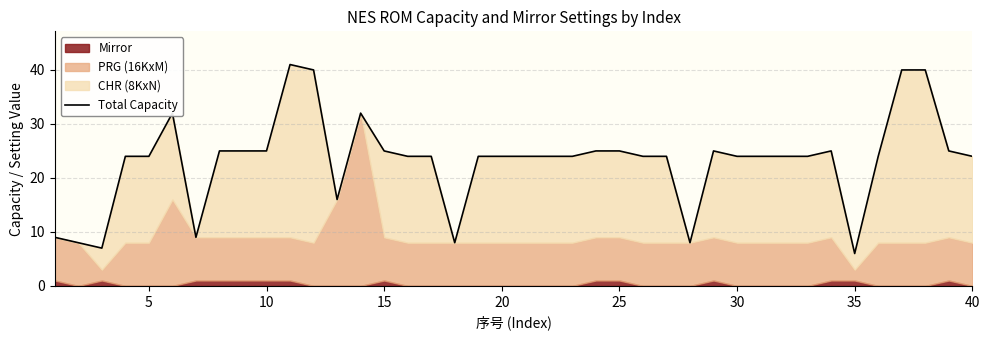

How many lines are shown in the chart?

1